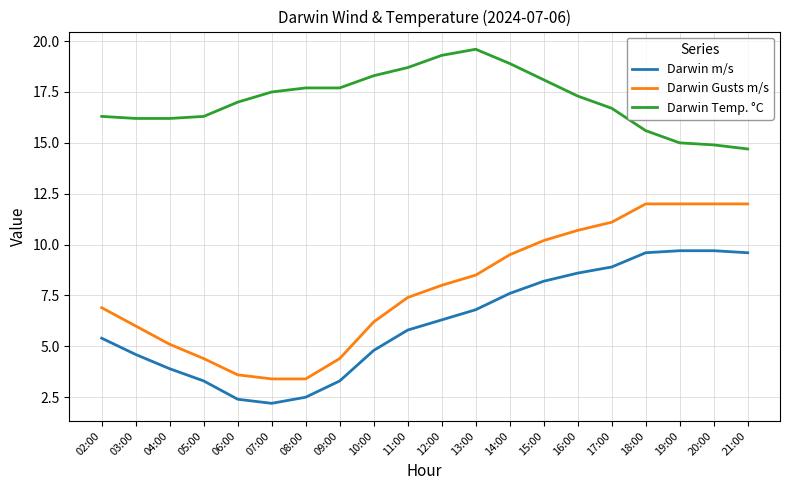

Where is the first local minimum for Darwin m/s?

07:00